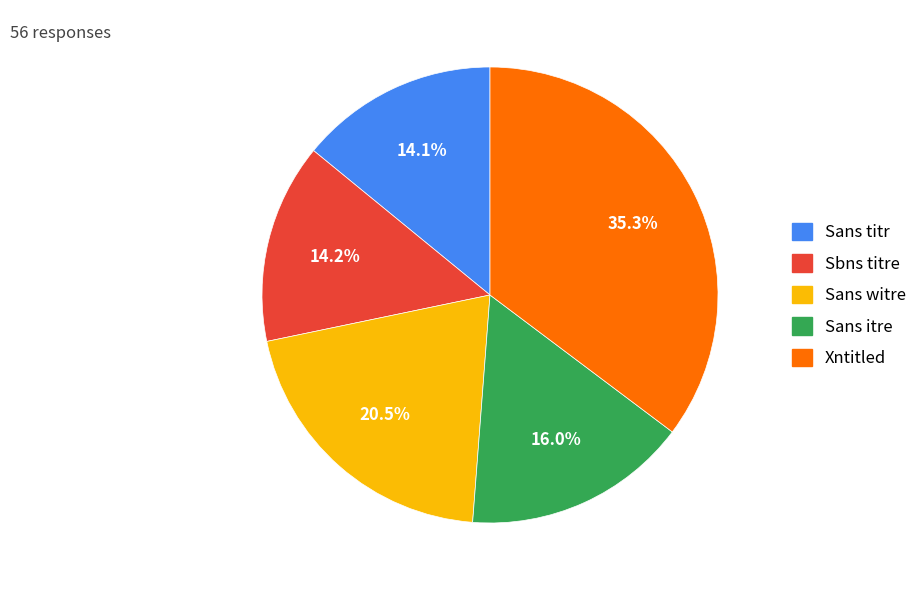

Is there any slice that represents more than half of the pie?

No